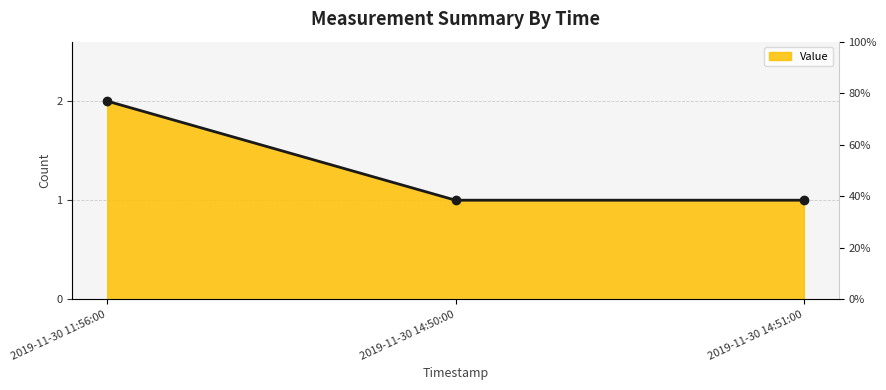

What is the change in value from 2019-11-30 11:56:00 to 2019-11-30 14:50:00?

-1